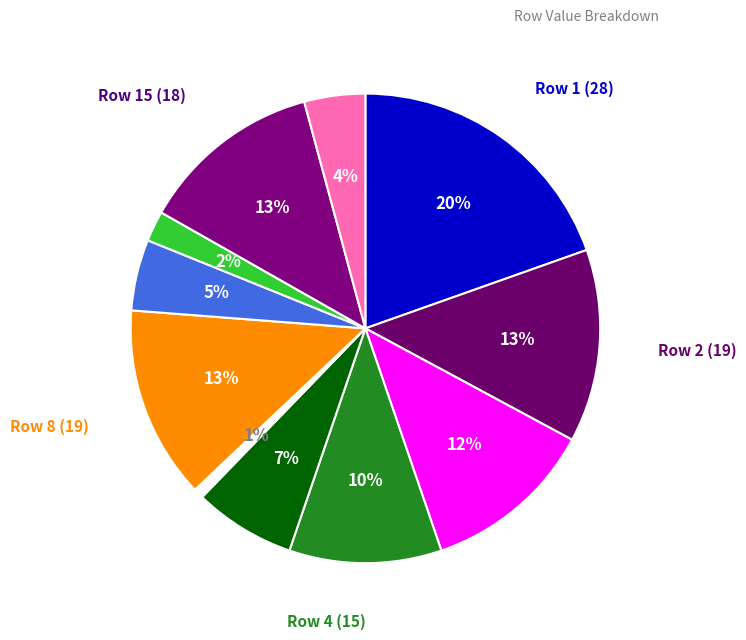

Count the number of slices in the pie.

11